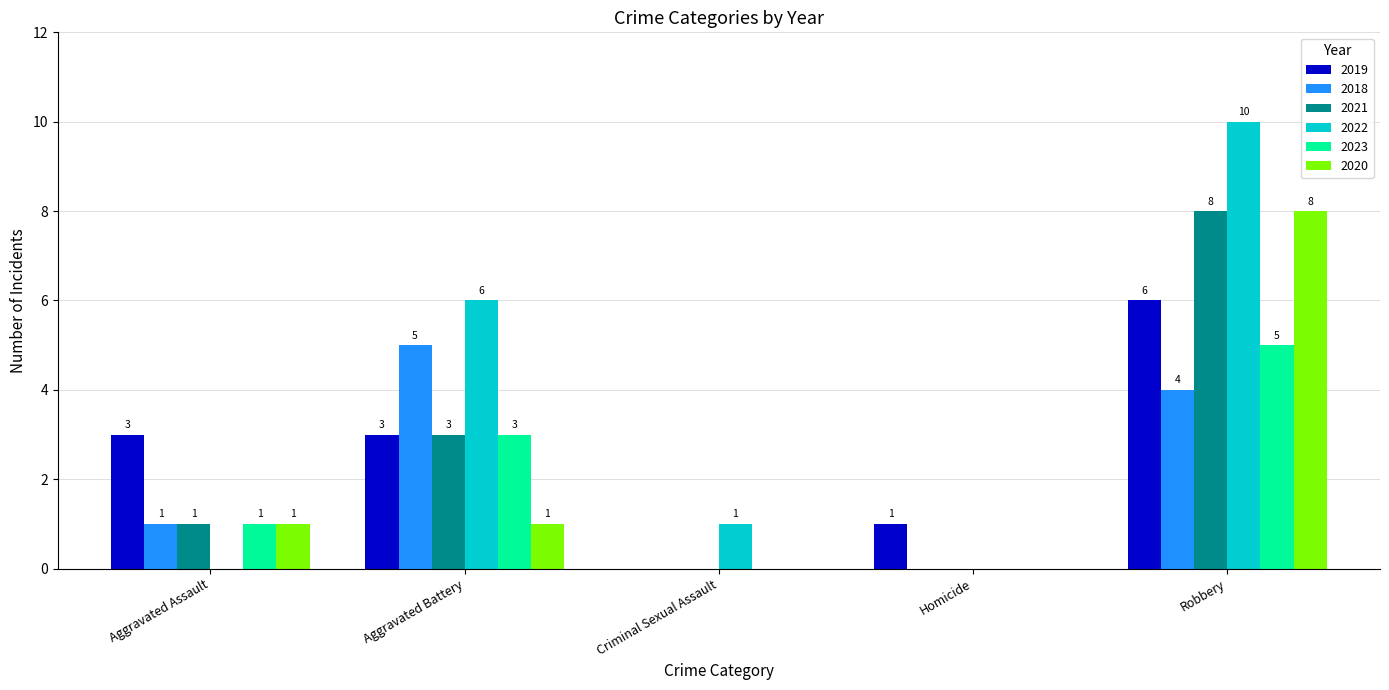

Which series changed the most between Criminal Sexual Assault and Robbery?

2022